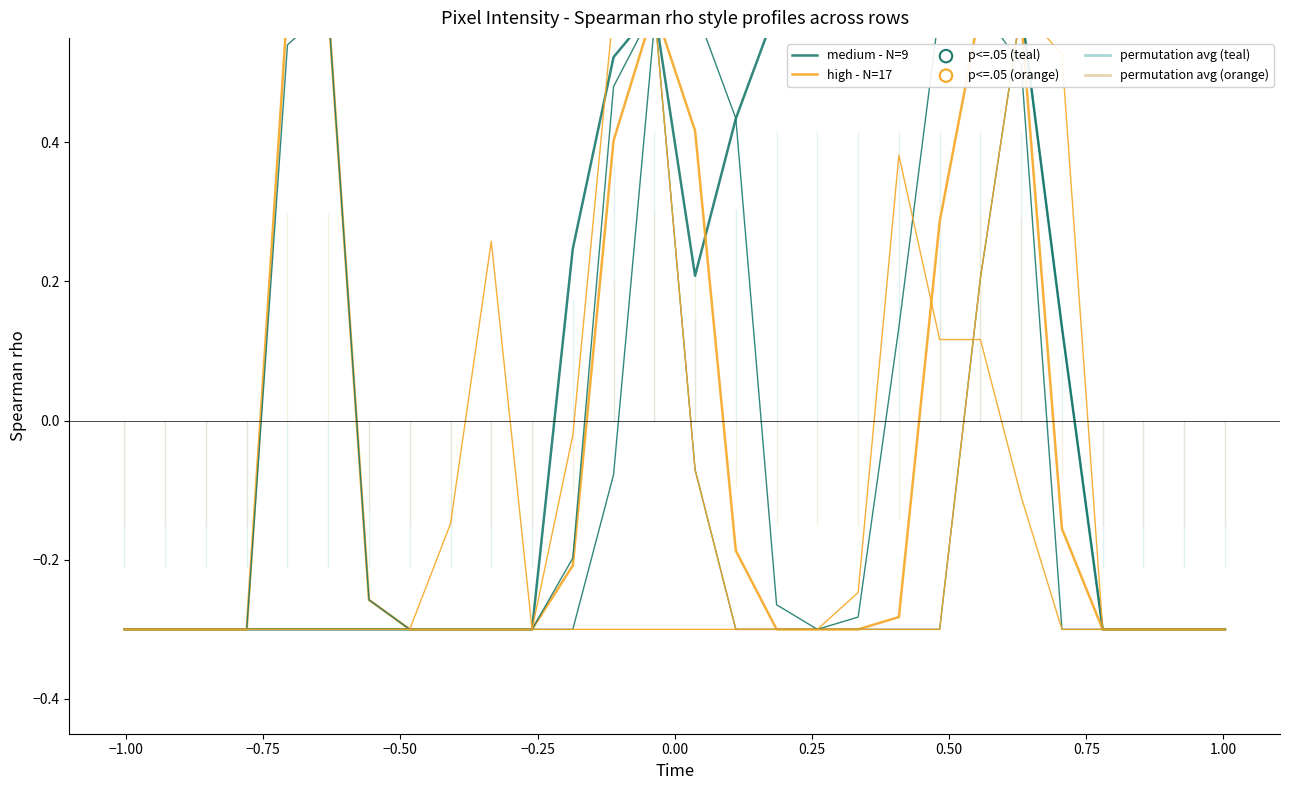

Is the value of medium - N=9 at 1.25 greater than the value of high - N=17 at 17?

No